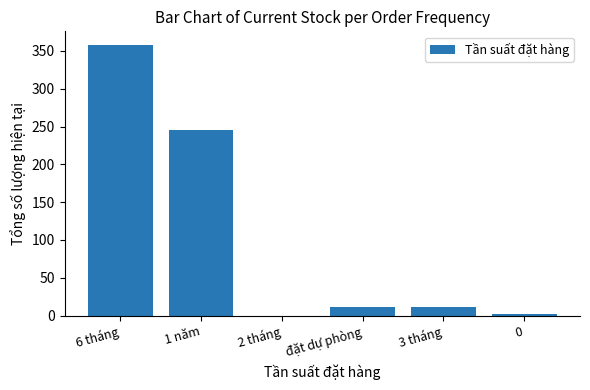

Is it true that the value at đặt dự phòng is 11?

True